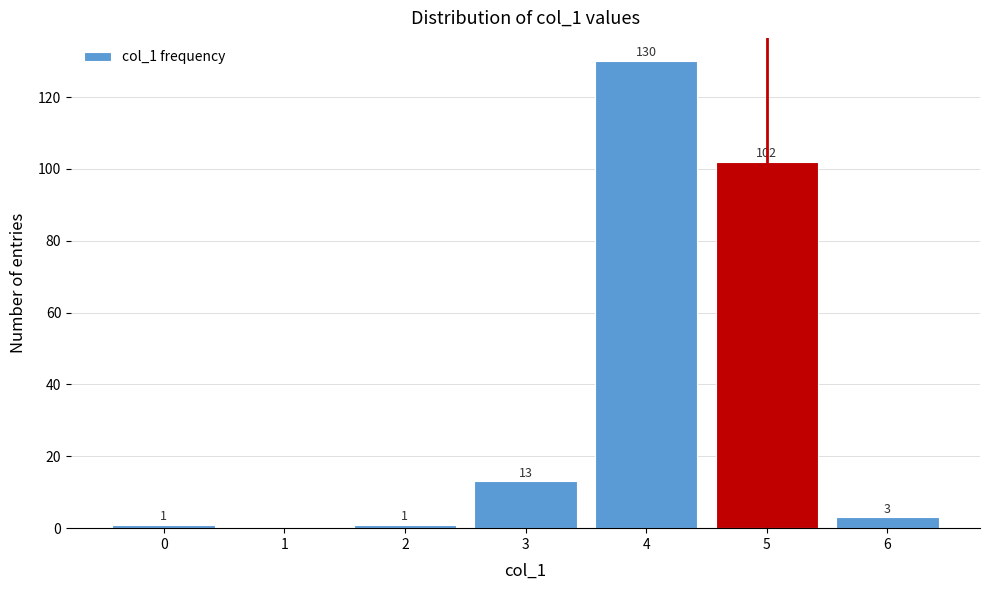

Which range on the x-axis has the tallest bar?

3.5 to 4.5